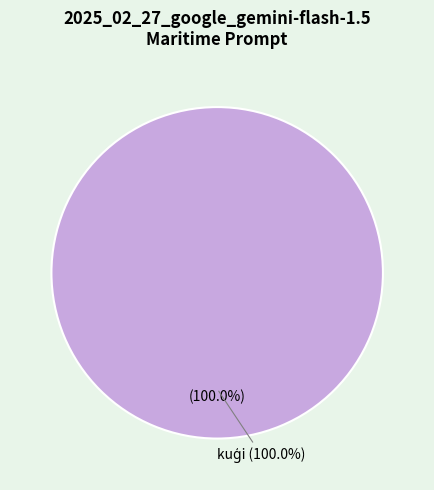

The laivas slice represents 0% of the pie. True or false?

True